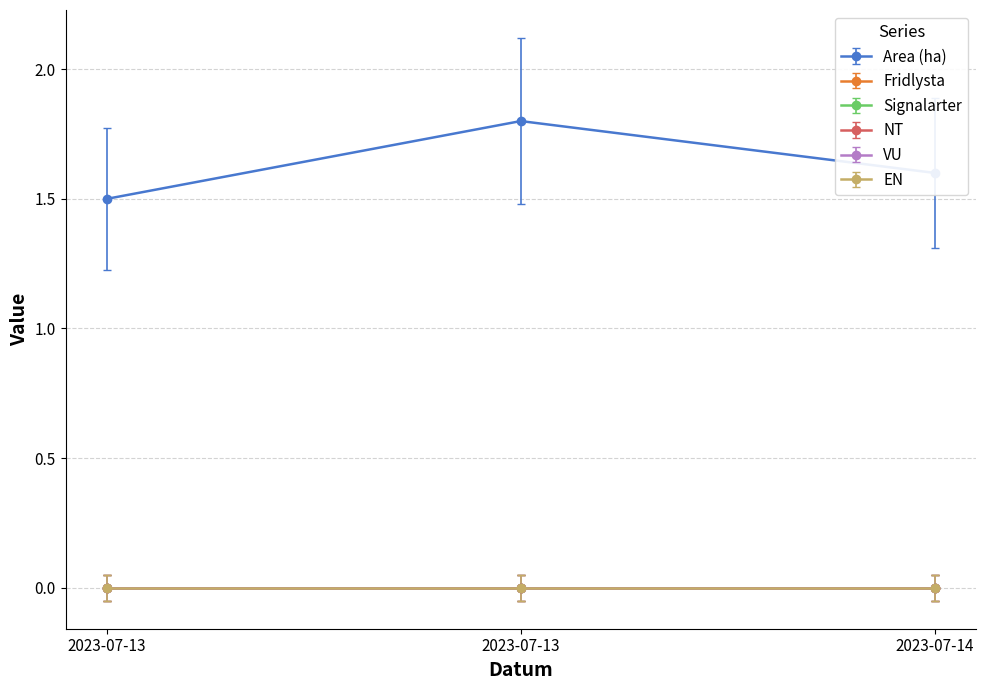

Which has a higher value, 2023-07-13 or 2023-07-14?

2023-07-14